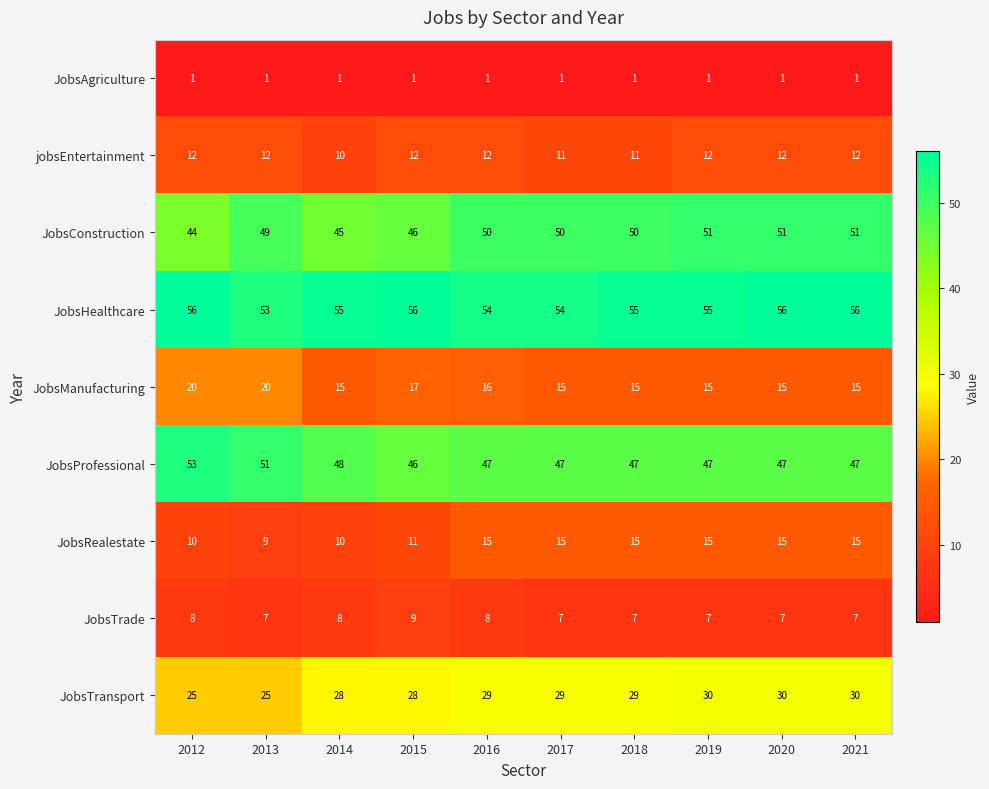

Between 2017 and 2020, which series saw the biggest shift?

JobsHealthcare